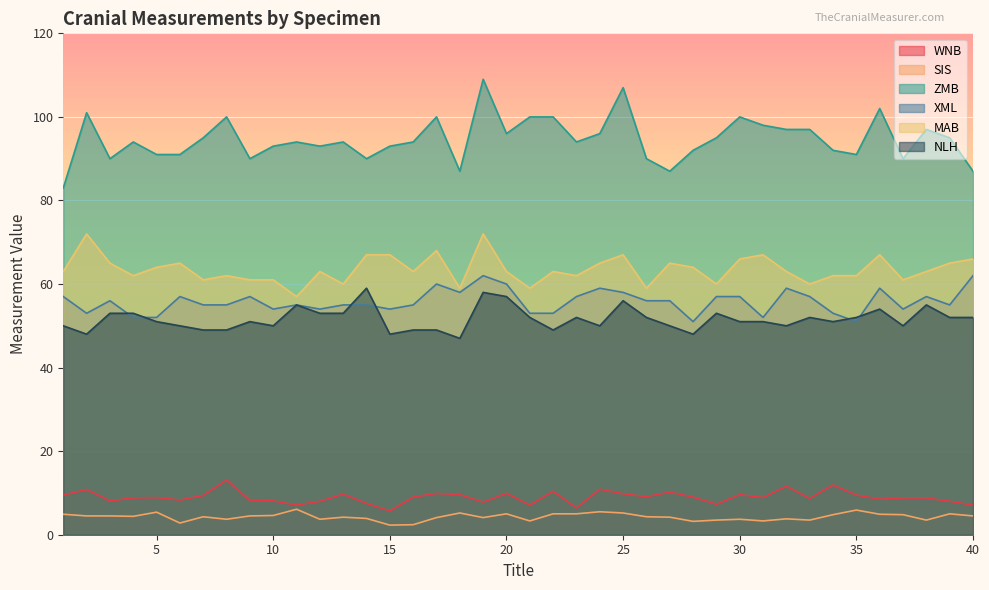

How many lines are shown in the chart?

6